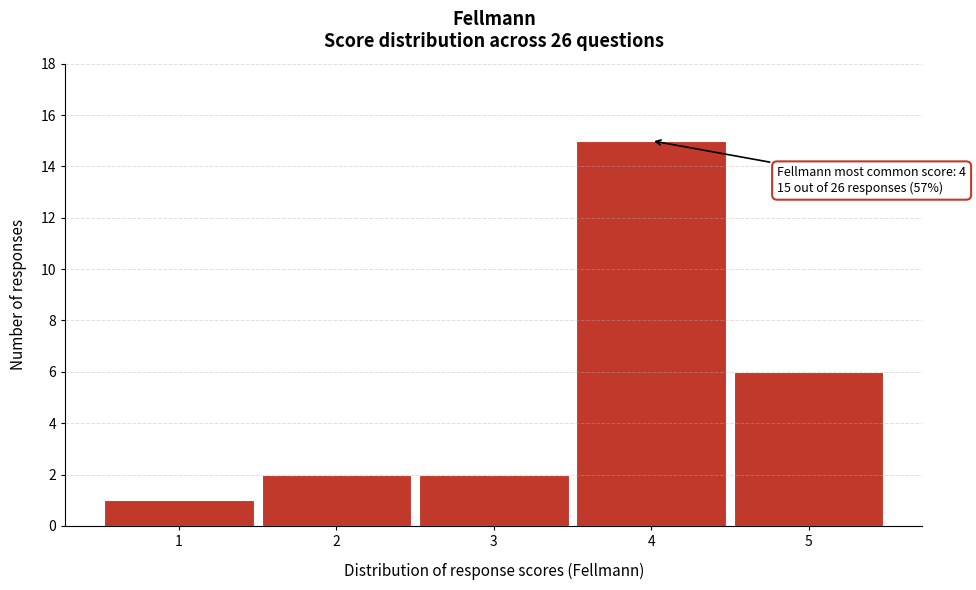

Over which range of the x-axis is the bar tallest?

3.5 to 4.5